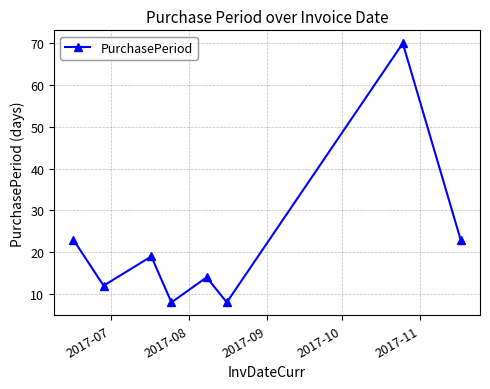

Reading left to right, list all the values displayed in this chart.

23	12	19	8	14	8	70	23